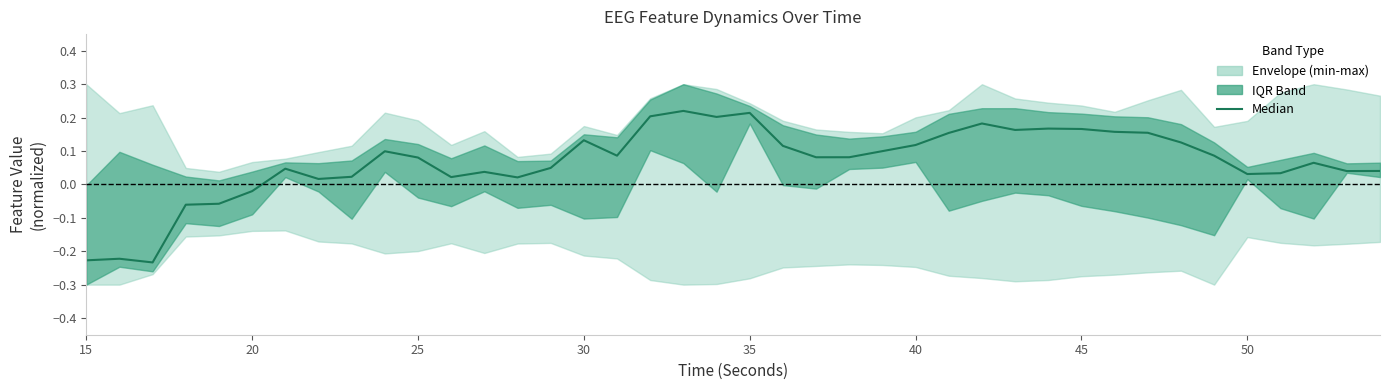

The value at 37 is 0.1. True or false?

False